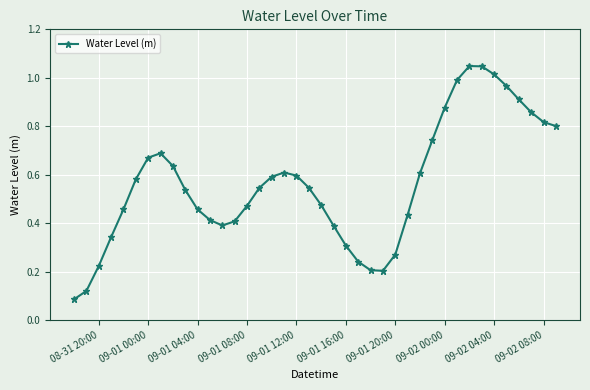

What is the sum of all values?

22.6